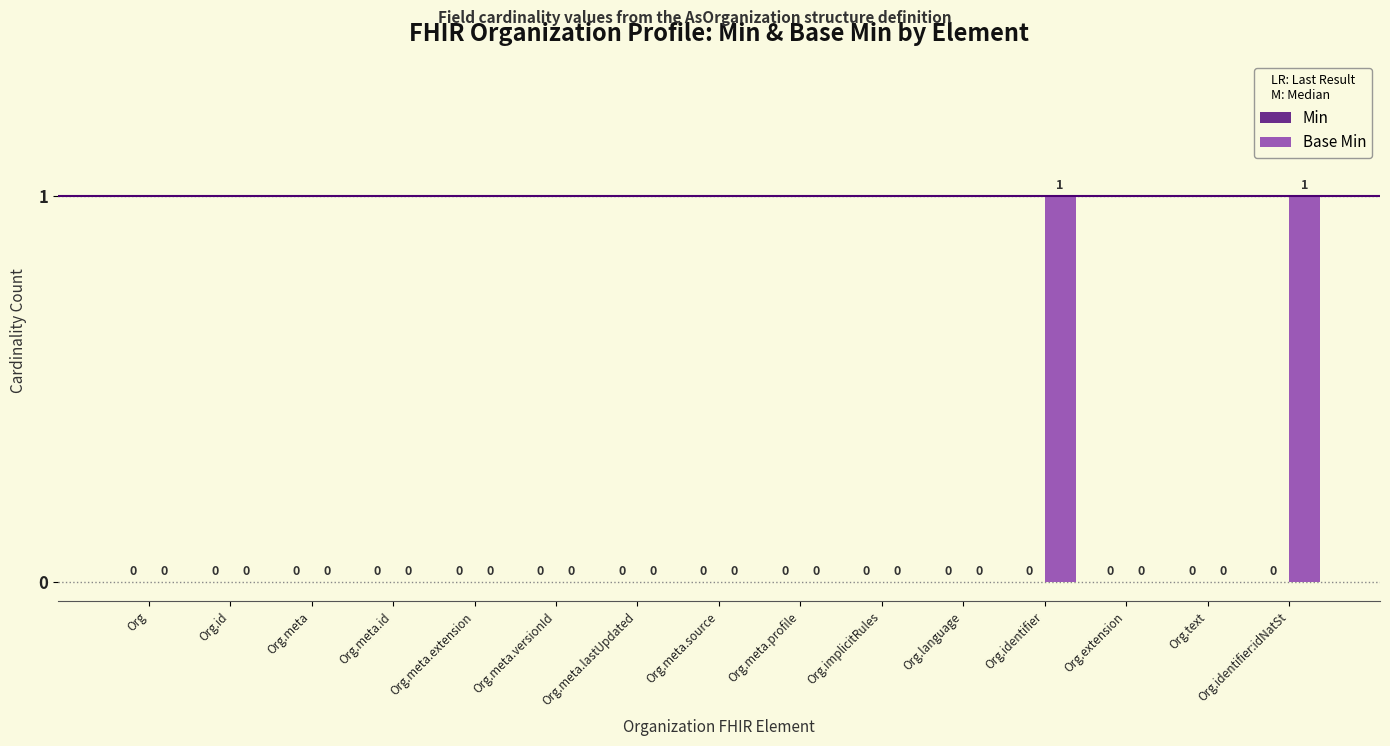

The value at Org.meta.extension is 0. True or false?

True